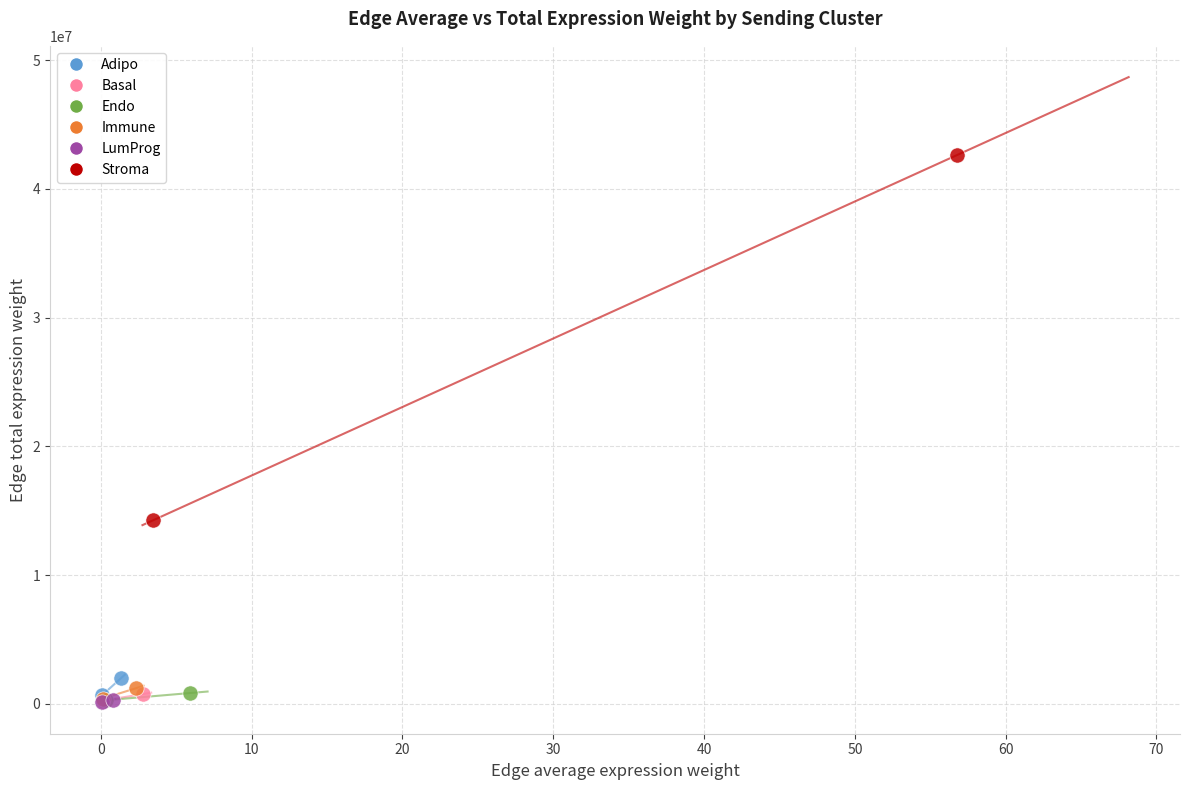

What are all the series names shown in the legend?

Adipo, Basal, Endo, Immune, LumProg, Stroma